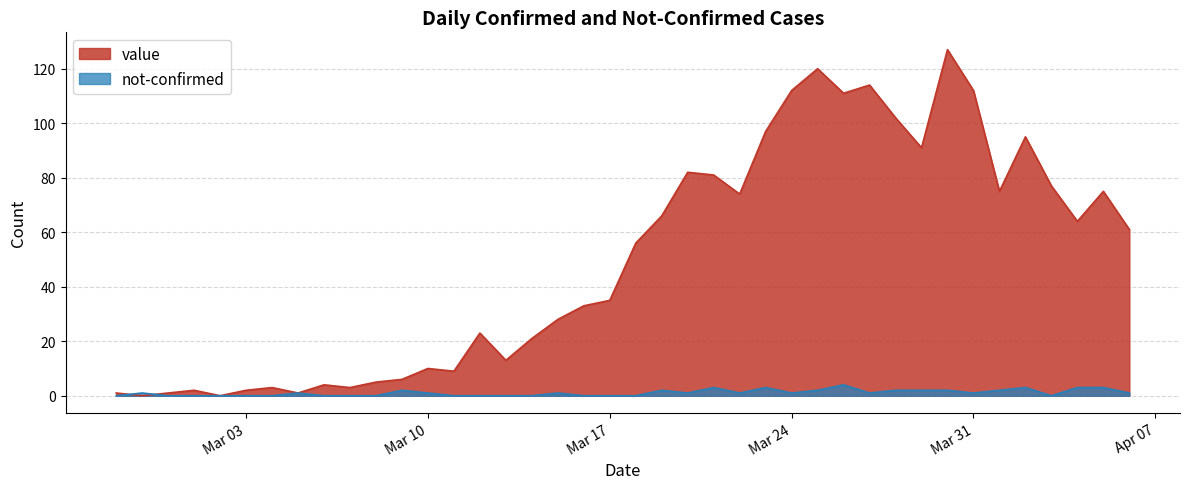

Which label corresponds to the smallest value in the chart?

2020-02-28